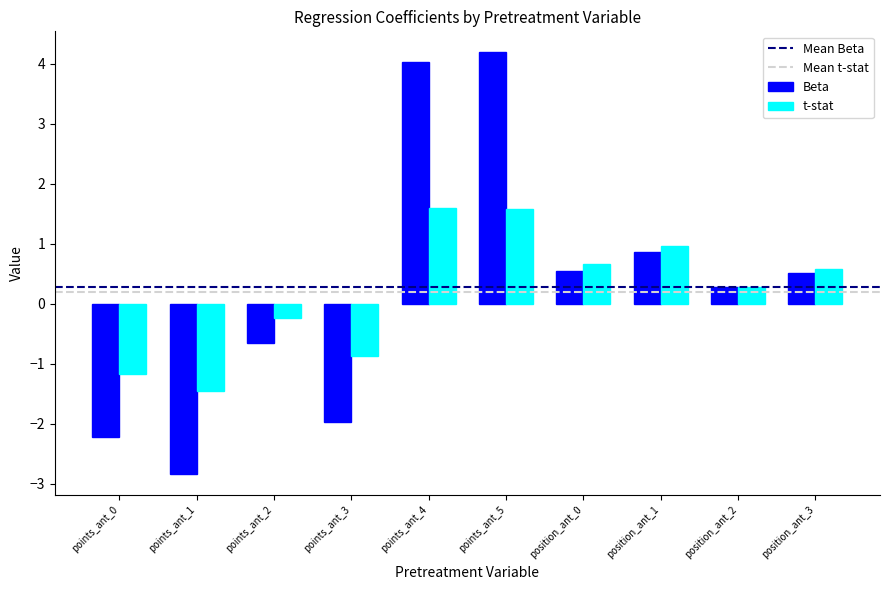

What is the label of the 7th bar from the left?

position_ant_0